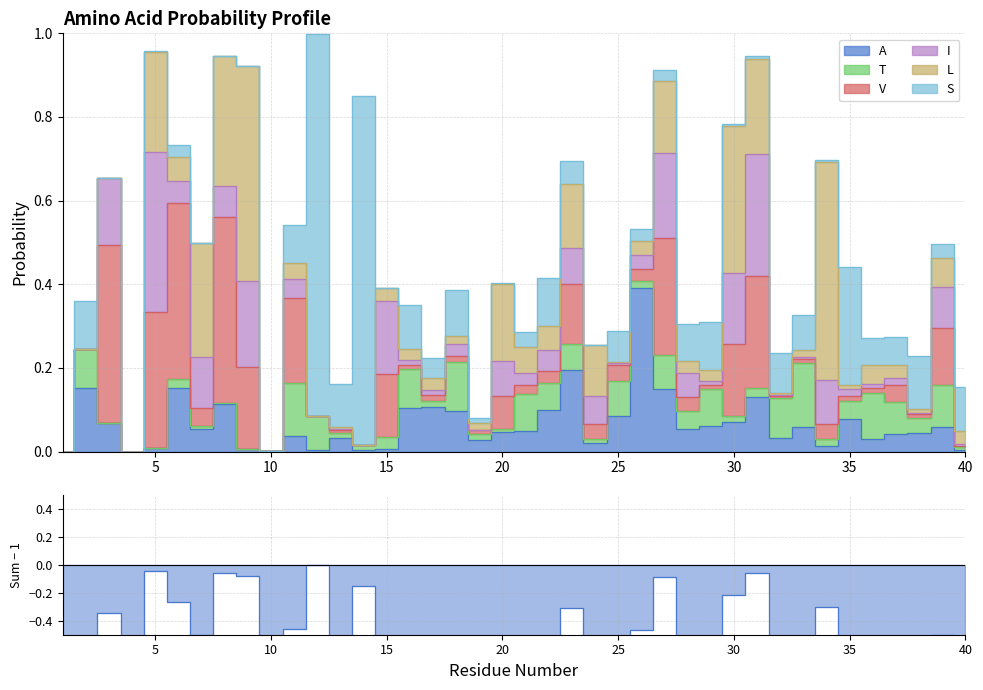

How many points are lower than both their immediate neighbors (excluding endpoints)?

12